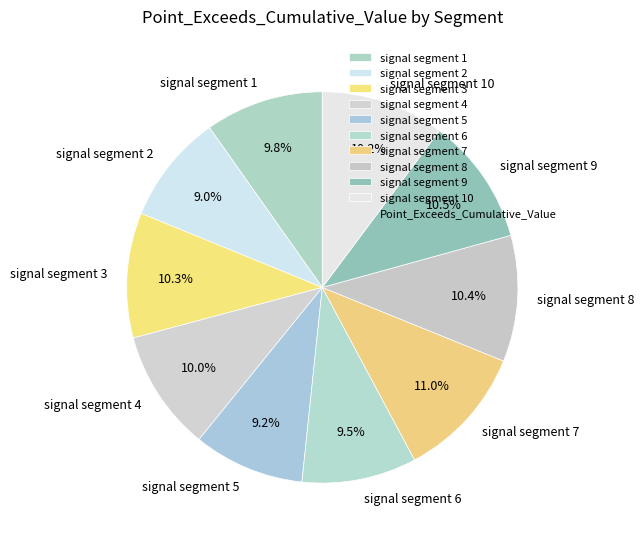

To the nearest percent, what is the combined percentage of signal segment 6 and signal segment 7?

21%